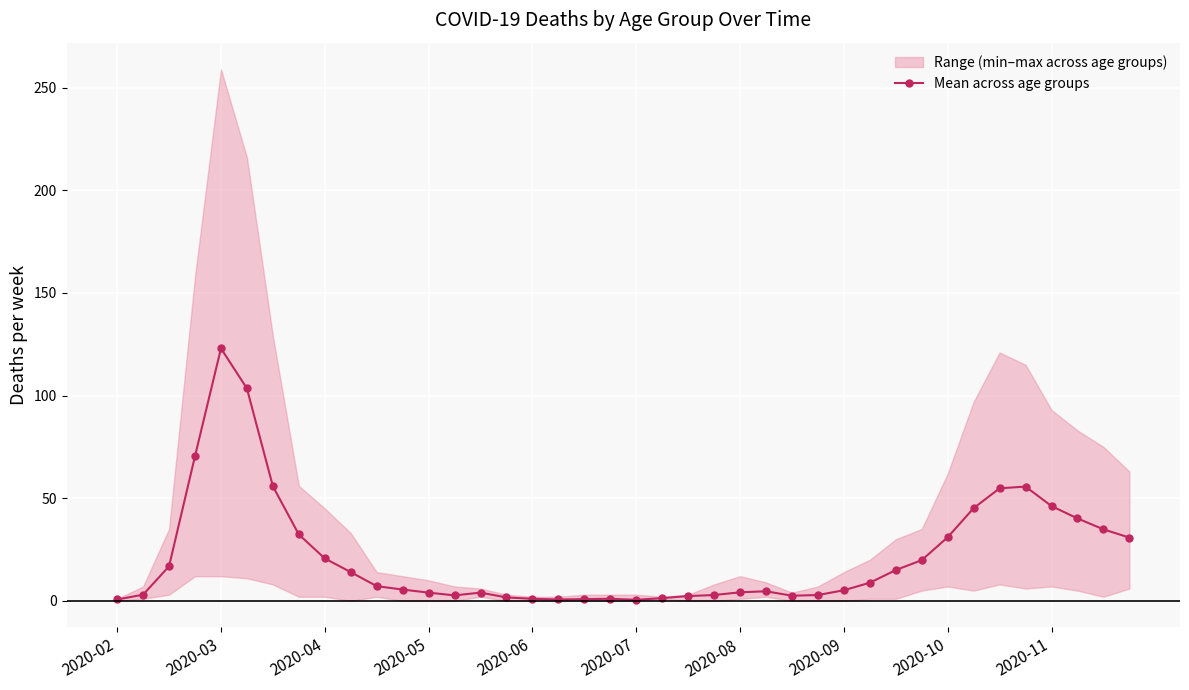

Where is the first local maximum for Mean across age groups?

2020-03